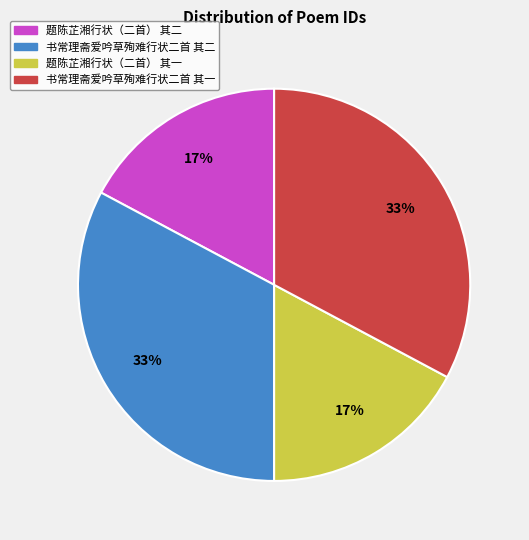

Does 题陈芷湘行状（二首） 其二 account for over 50% of the chart?

No